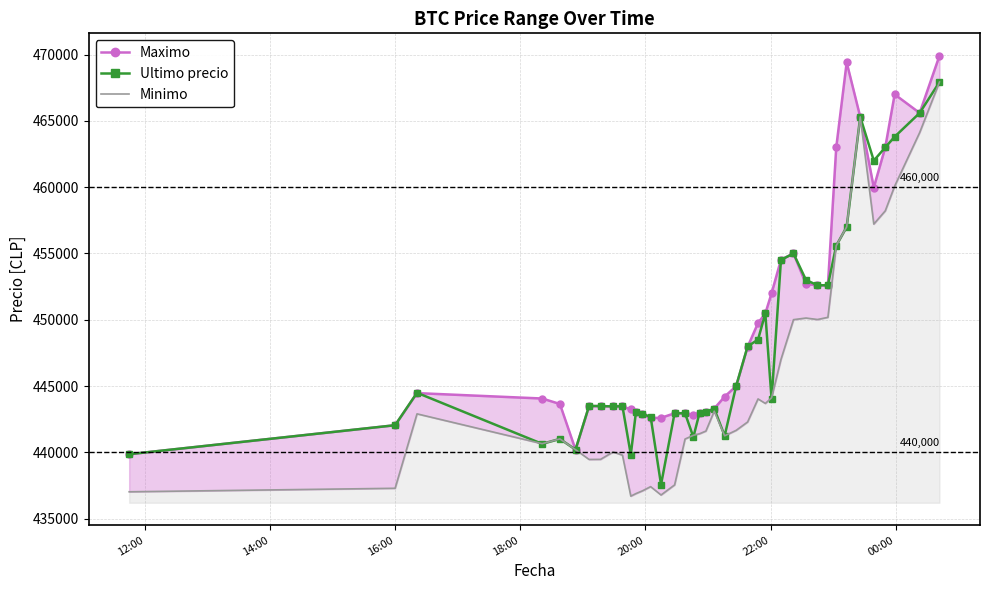

What is the value of the Ultimo precio point at the 39th from the left?

465595